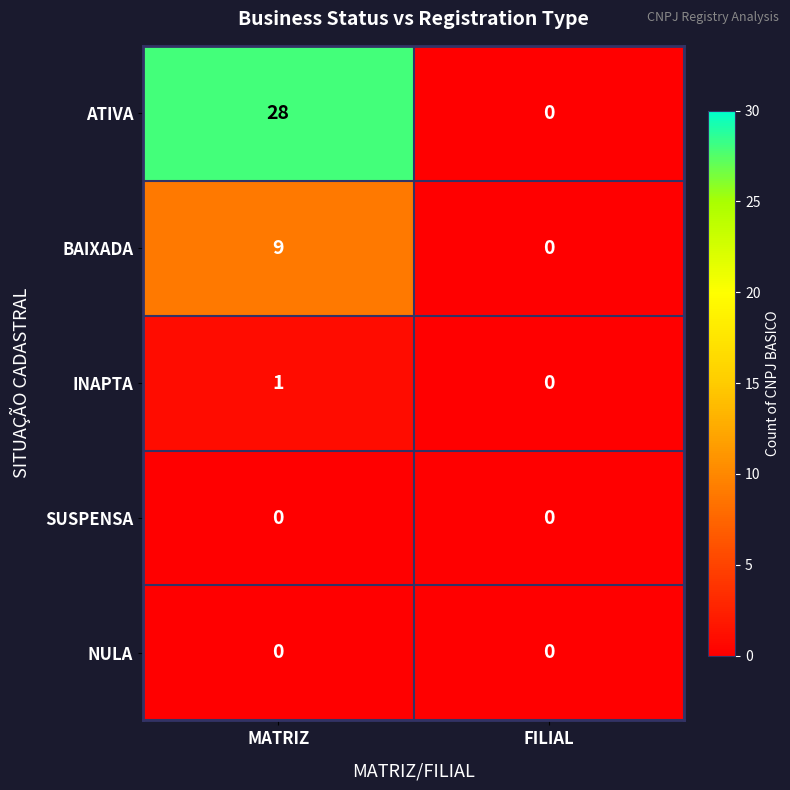

What is the sum of the ATIVA values at FILIAL and MATRIZ?

28